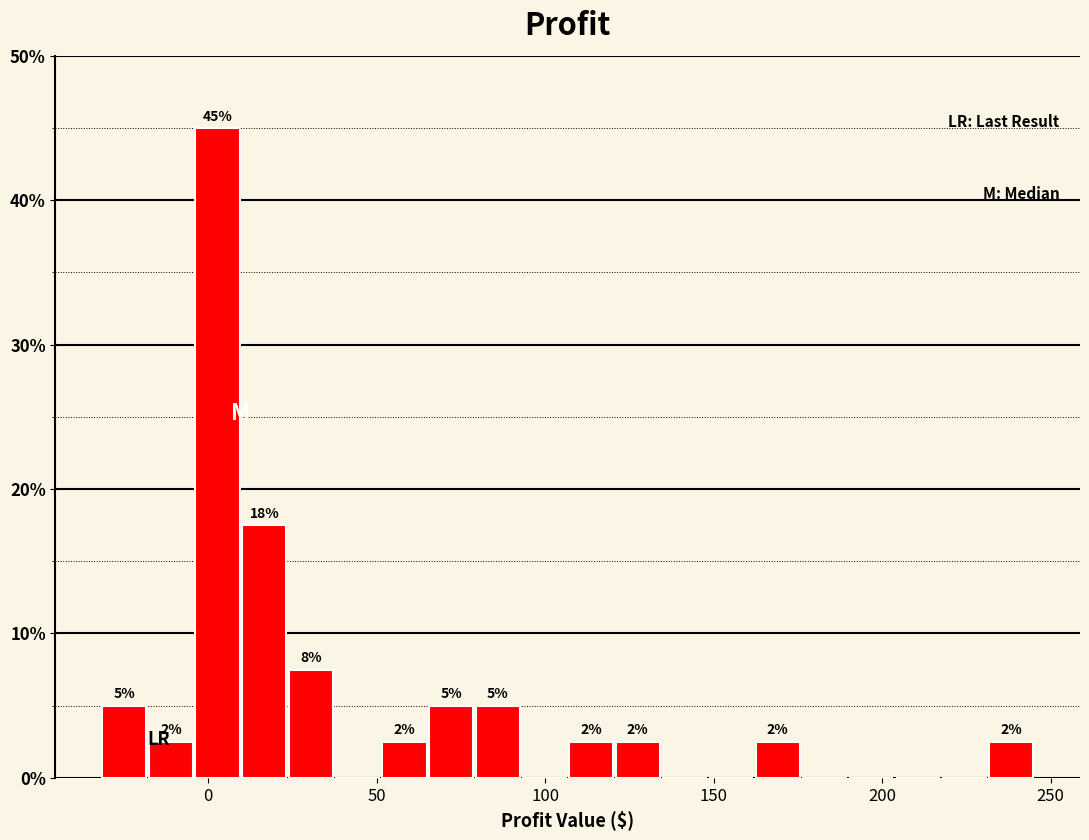

Read against the x-axis, roughly where is the centre of the tallest bar?

5